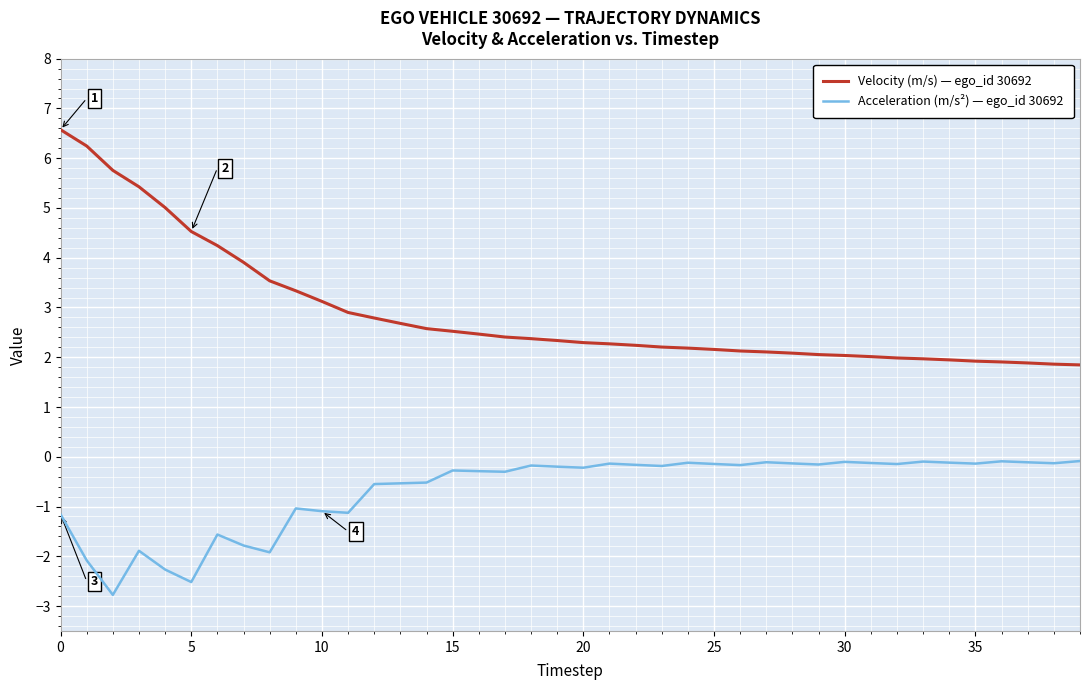

What is the sum of all Velocity (m/s) — ego_id 30692 values?

115.8